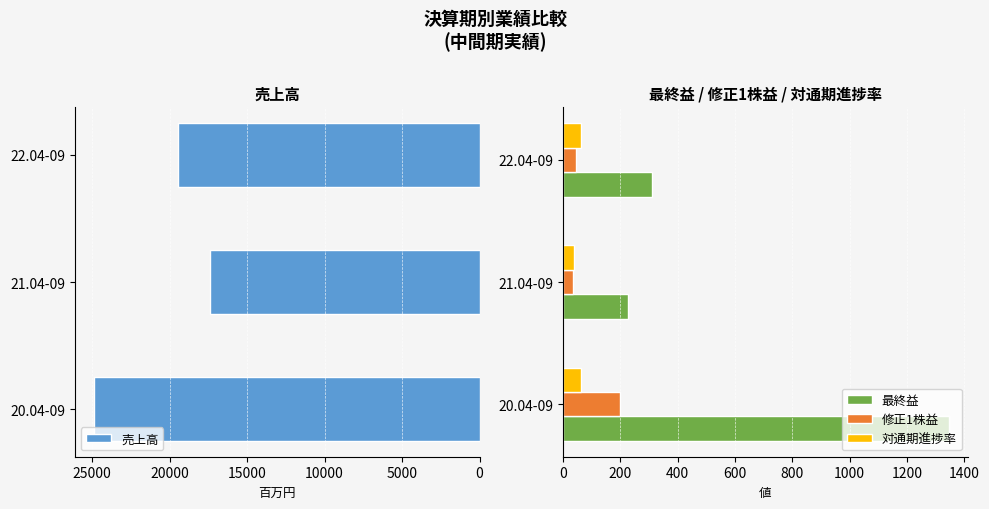

Which series has the widest spread of values?

売上高